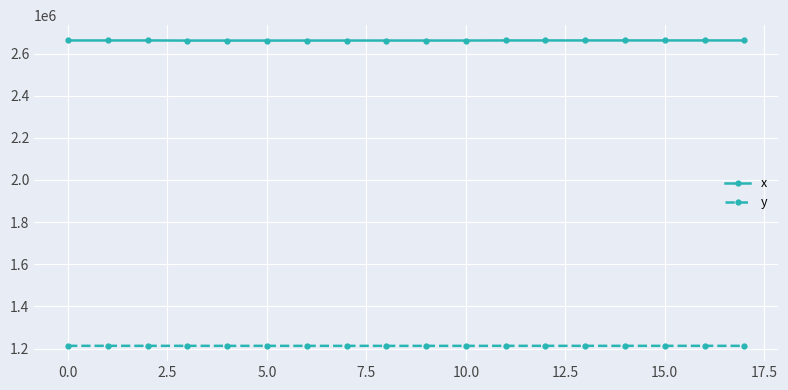

Rank the series by their average value, from lowest to highest.

y, x